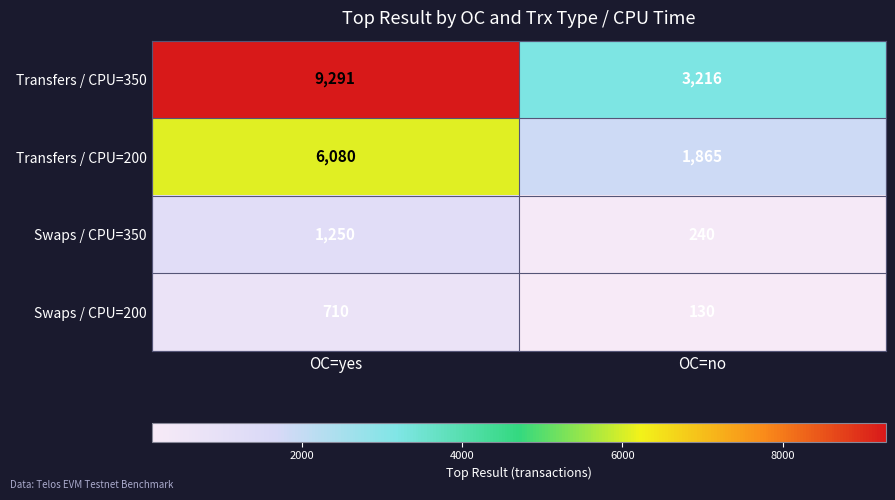

Reading left to right, what are all the values shown in this chart?

Transfers / CPU=350: OC=yes=9291	OC=no=3216
Transfers / CPU=200: OC=yes=6080	OC=no=1865
Swaps / CPU=350: OC=yes=1250	OC=no=240
Swaps / CPU=200: OC=yes=710	OC=no=130